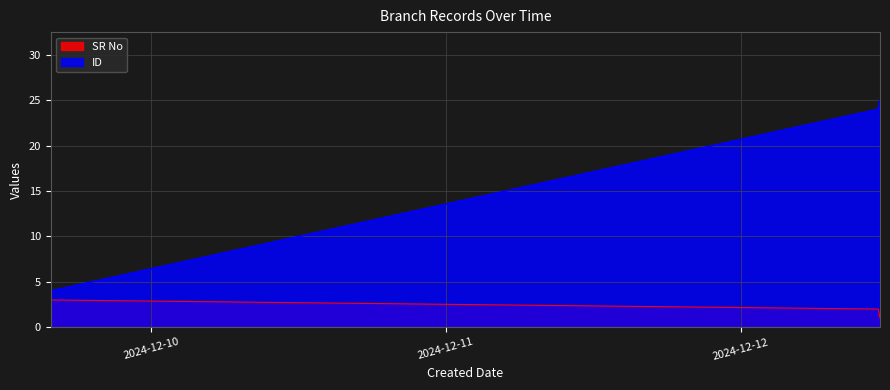

What is the lowest value of the SR No series?

1